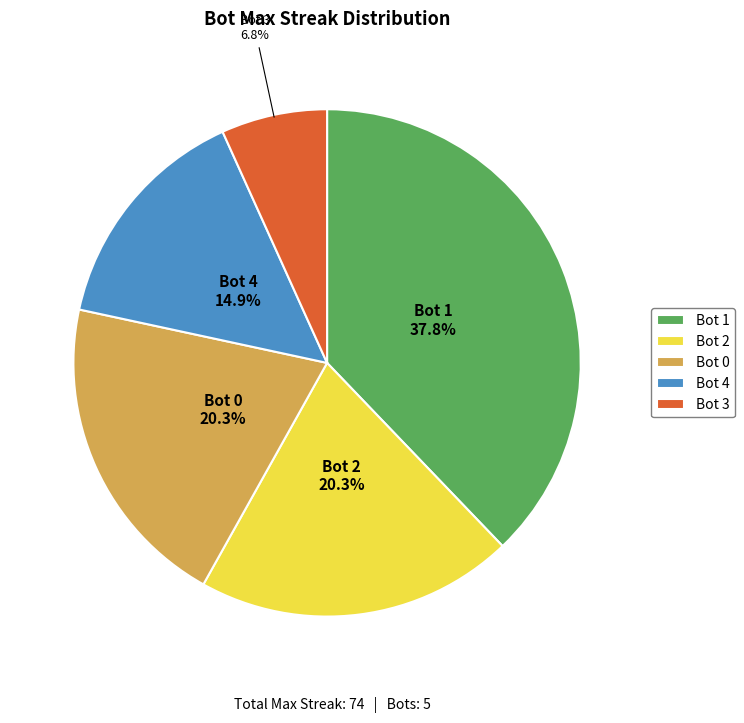

What percentage is NOT represented by Bot 3?

93.2%